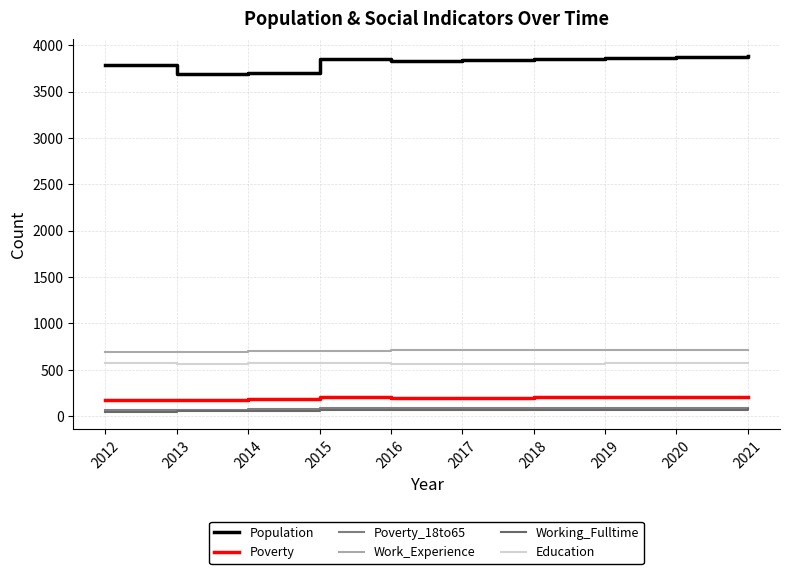

The value of Poverty at 2017 is 102. True or false?

False